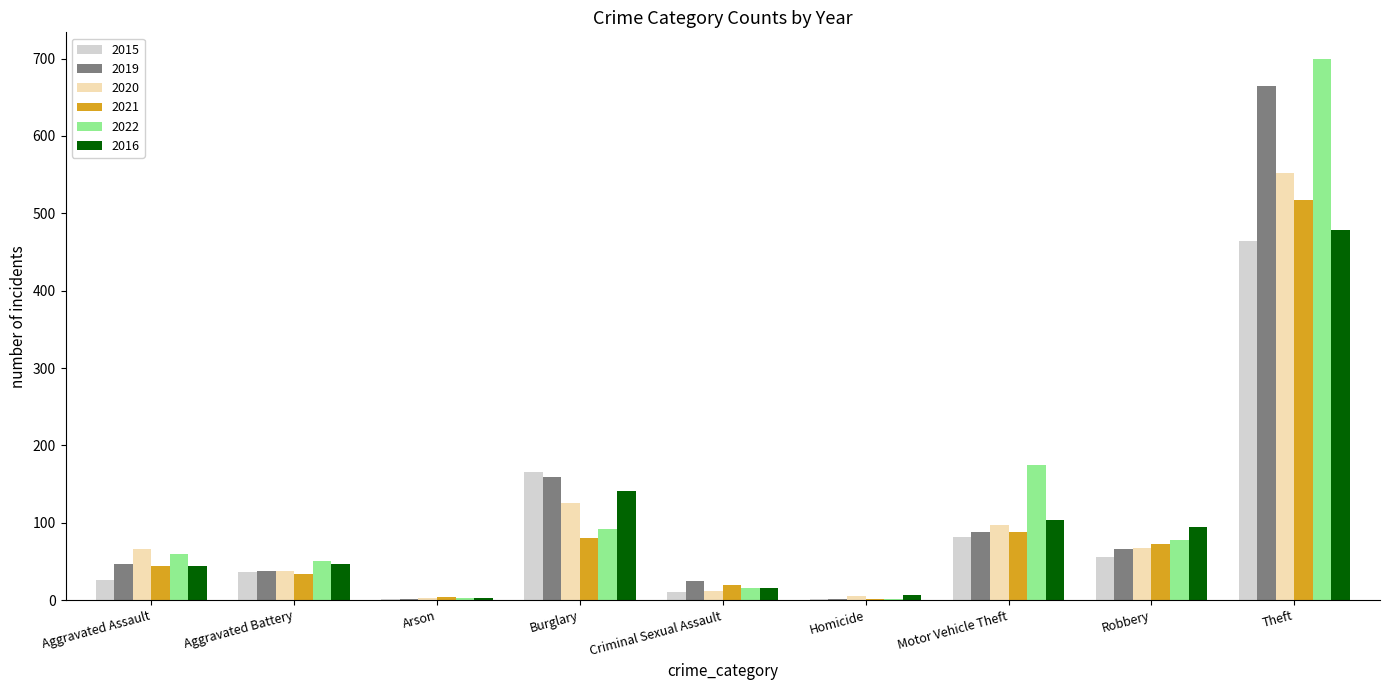

Are the bars horizontal?

No